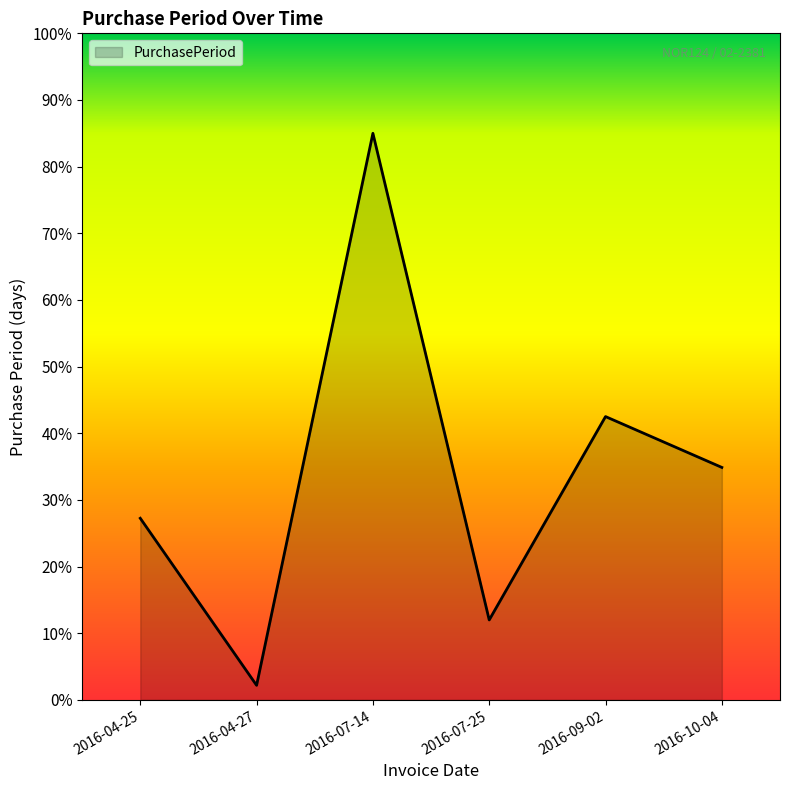

What is the greatest value displayed?

85.0